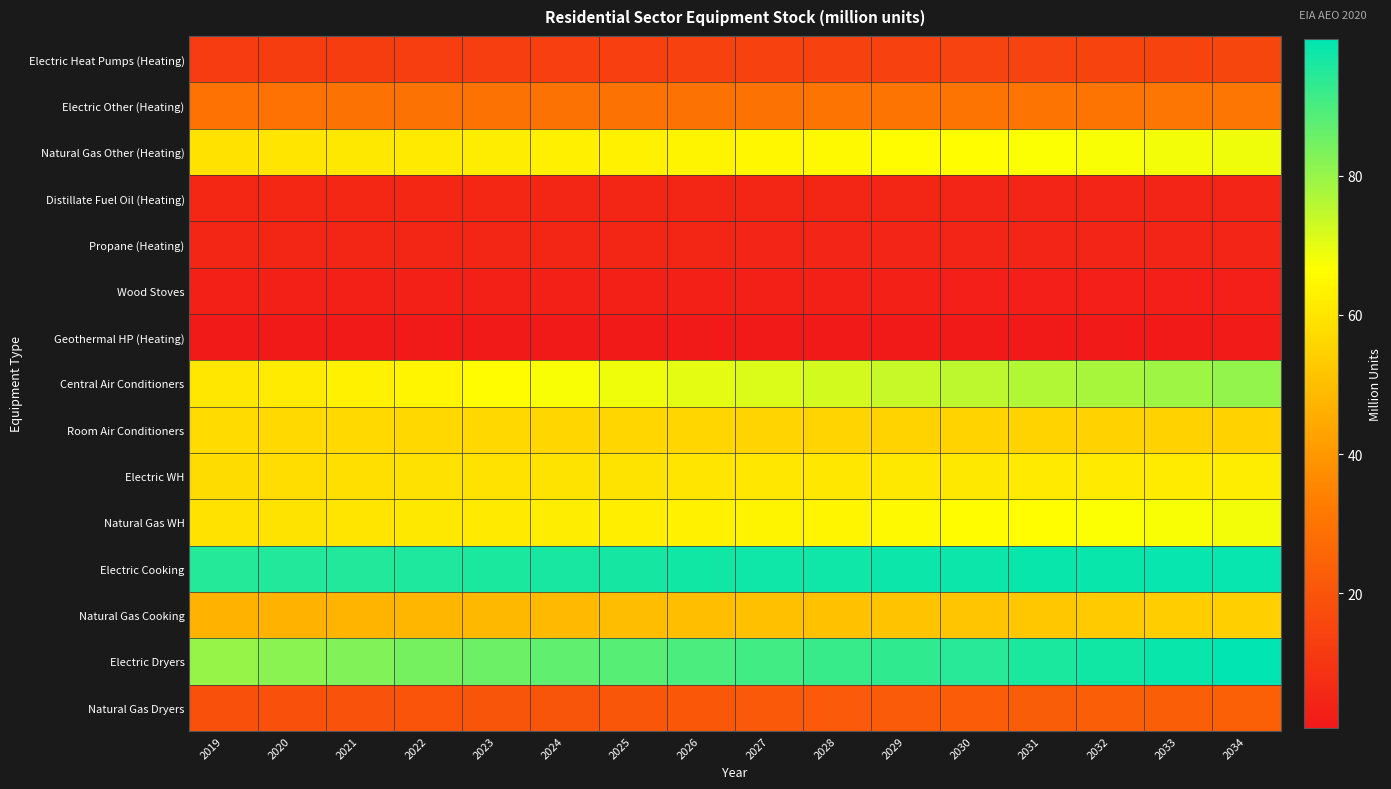

Reading left to right, transcribe all the data shown in this chart.

Electric Heat Pumps (Heating): 2019=12.2	2020=12.4	2021=12.6	2022=12.8	2023=13.0	2024=13.2	2025=13.4	2026=13.6	2027=13.8	2028=14.0	2029=14.2	2030=14.3	2031=14.5	2032=14.7	2033=14.9	2034=15.1
Electric Other (Heating): 2019=29.5	2020=29.6	2021=29.7	2022=29.7	2023=29.8	2024=29.8	2025=29.9	2026=30.0	2027=30.0	2028=30.1	2029=30.1	2030=30.2	2031=30.3	2032=30.4	2033=30.4	2034=30.5
Natural Gas Other (Heating): 2019=59.4	2020=60.1	2021=60.7	2022=61.4	2023=62.0	2024=62.7	2025=63.3	2026=63.9	2027=64.6	2028=65.2	2029=65.7	2030=66.3	2031=67.0	2032=67.5	2033=68.1	2034=68.7
Distillate Fuel Oil (Heating): 2019=5.5	2020=5.5	2021=5.4	2022=5.3	2023=5.3	2024=5.2	2025=5.2	2026=5.1	2027=5.0	2028=5.0	2029=4.9	2030=4.9	2031=4.8	2032=4.8	2033=4.7	2034=4.7
Propane (Heating): 2019=5.1	2020=5.0	2021=5.0	2022=5.0	2023=5.0	2024=5.0	2025=4.9	2026=4.9	2027=4.9	2028=4.8	2029=4.8	2030=4.8	2031=4.8	2032=4.7	2033=4.7	2034=4.7
Wood Stoves: 2019=3.3	2020=3.3	2021=3.2	2022=3.2	2023=3.2	2024=3.1	2025=3.1	2026=3.1	2027=3.0	2028=3.0	2029=3.0	2030=2.9	2031=2.9	2032=2.9	2033=2.8	2034=2.8
Geothermal HP (Heating): 2019=0.6	2020=0.7	2021=0.7	2022=0.8	2023=0.8	2024=0.9	2025=1.0	2026=1.0	2027=1.1	2028=1.1	2029=1.2	2030=1.2	2031=1.3	2032=1.3	2033=1.4	2034=1.4
Central Air Conditioners: 2019=60.3	2020=61.7	2021=63.0	2022=64.4	2023=65.8	2024=67.2	2025=68.6	2026=69.9	2027=71.3	2028=72.6	2029=73.9	2030=75.2	2031=76.5	2032=77.8	2033=79.1	2034=80.4
Room Air Conditioners: 2019=57.2	2020=57.0	2021=56.9	2022=56.7	2023=56.5	2024=56.3	2025=56.2	2026=56.0	2027=55.9	2028=55.7	2029=55.6	2030=55.4	2031=55.3	2032=55.1	2033=55.0	2034=54.9
Electric WH: 2019=57.8	2020=58.1	2021=58.4	2022=58.8	2023=59.2	2024=59.5	2025=59.8	2026=60.0	2027=60.3	2028=60.5	2029=60.7	2030=60.9	2031=61.1	2032=61.4	2033=61.6	2034=61.9
Natural Gas WH: 2019=59.1	2020=59.6	2021=60.1	2022=60.7	2023=61.3	2024=61.9	2025=62.5	2026=63.2	2027=63.8	2028=64.4	2029=65.0	2030=65.7	2031=66.3	2032=66.9	2033=67.5	2034=68.1
Electric Cooking: 2019=94.7	2020=95.0	2021=95.4	2022=95.8	2023=96.2	2024=96.5	2025=96.8	2026=97.2	2027=97.4	2028=97.7	2029=97.9	2030=98.1	2031=98.3	2032=98.4	2033=98.6	2034=98.7
Natural Gas Cooking: 2019=47.0	2020=47.4	2021=47.8	2022=48.2	2023=48.6	2024=49.0	2025=49.4	2026=49.9	2027=50.3	2028=50.8	2029=51.3	2030=51.8	2031=52.4	2032=53.1	2033=53.7	2034=54.2
Electric Dryers: 2019=80.3	2020=81.6	2021=83.0	2022=84.4	2023=85.7	2024=87.0	2025=88.4	2026=89.6	2027=90.9	2028=92.1	2029=93.3	2030=94.6	2031=95.9	2032=97.1	2033=98.4	2034=99.7
Natural Gas Dryers: 2019=18.8	2020=19.1	2021=19.4	2022=19.7	2023=20.0	2024=20.3	2025=20.6	2026=21.0	2027=21.3	2028=21.7	2029=22.1	2030=22.4	2031=22.8	2032=23.1	2033=23.5	2034=23.8